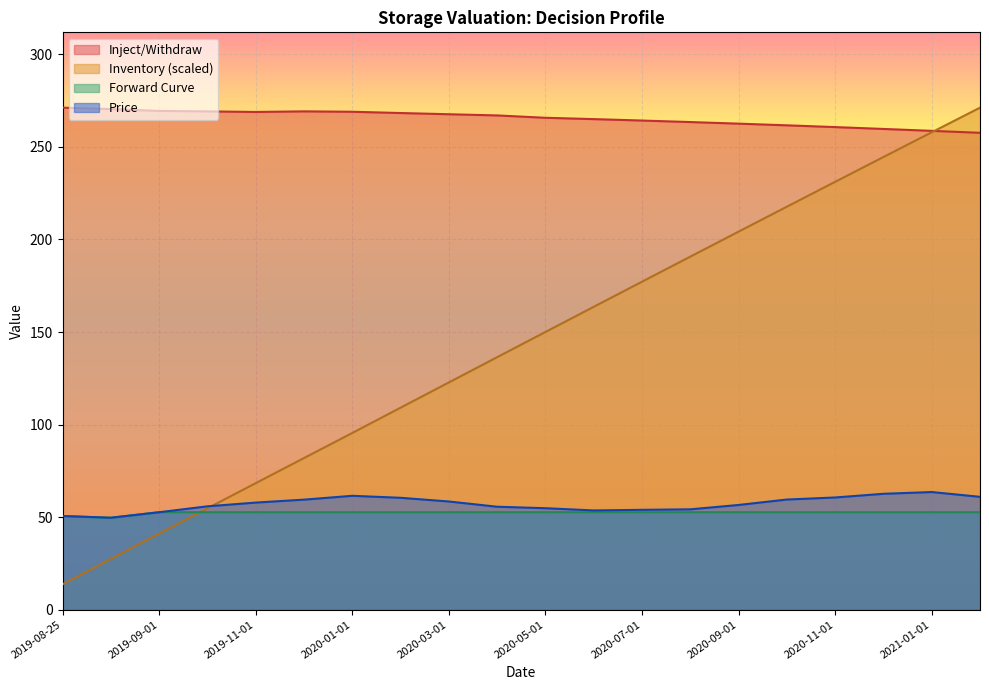

Is the value of Inject/Withdraw at 2020-05-01 greater than the value of Inventory at 2020-11-01?

Yes